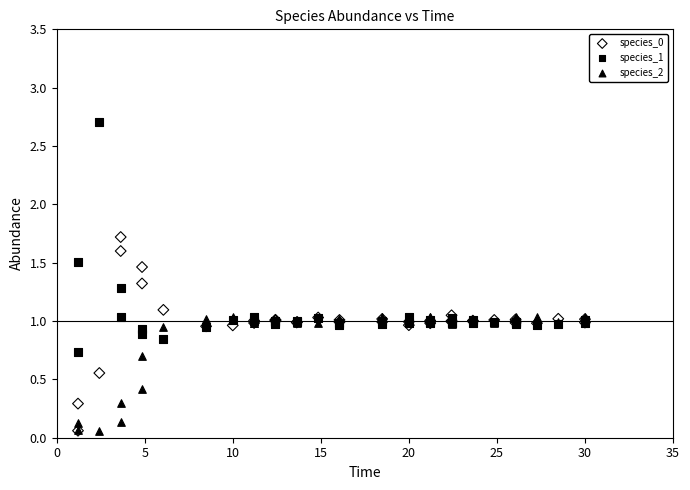

Which series has the largest Y range (max minus min)?

species_1